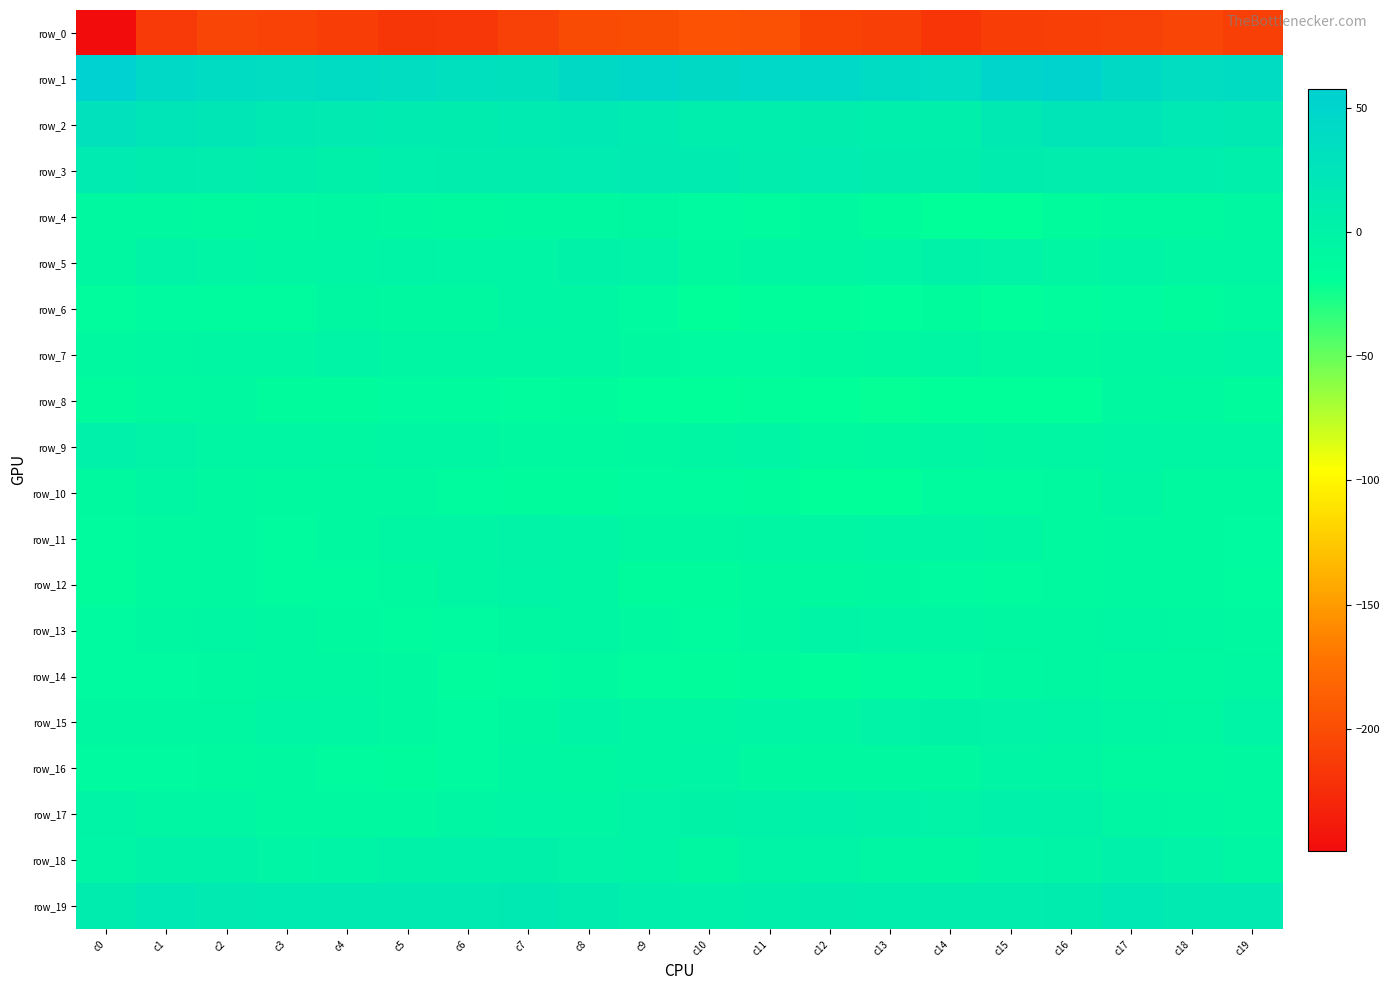

Which has a higher value, c7 or c15?

c7